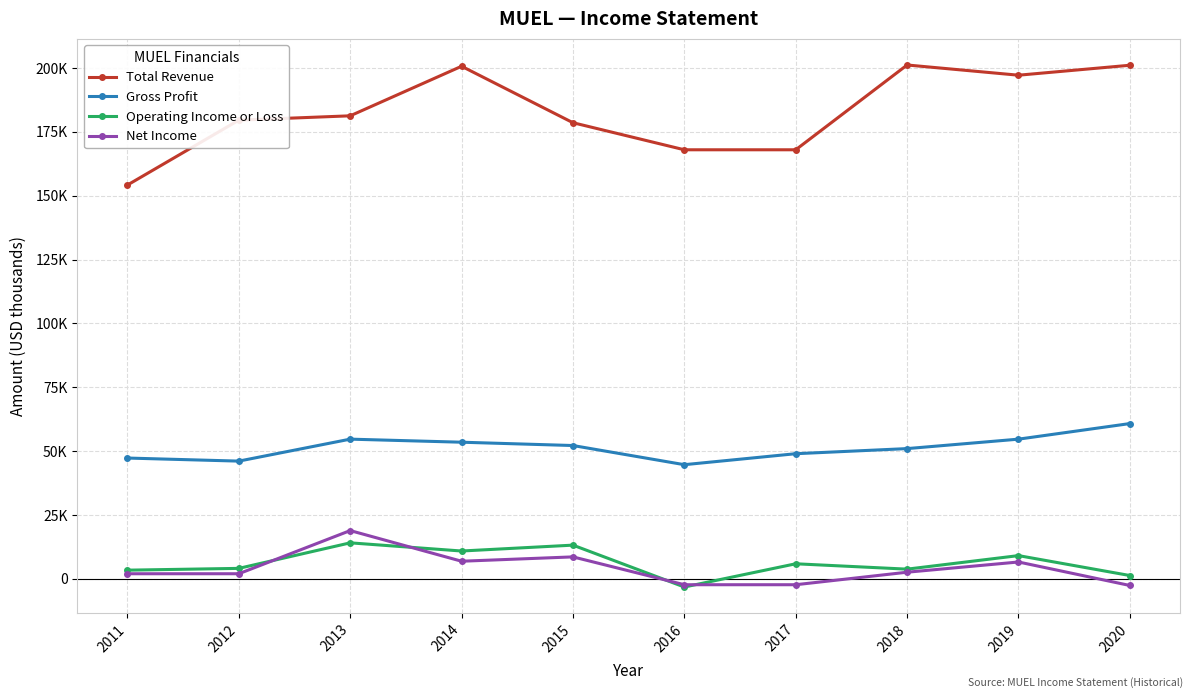

In Gross Profit, how many points are lower than both neighbors (excluding endpoints)?

2